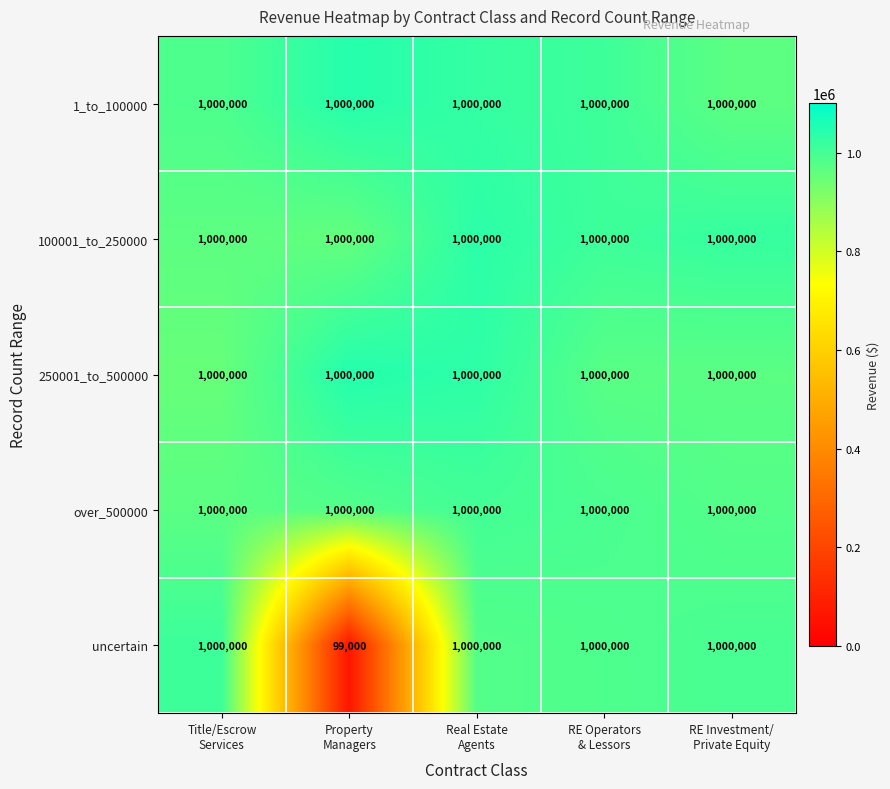

Reading left to right, transcribe all the data shown in this chart.

1_to_100000: 1000000	1000000	1000000	1000000	1000000
100001_to_250000: 1000000	1000000	1000000	1000000	1000000
250001_to_500000: 1000000	1000000	1000000	1000000	1000000
over_500000: 1000000	1000000	1000000	1000000	1000000
uncertain: 1000000	99000	1000000	1000000	1000000